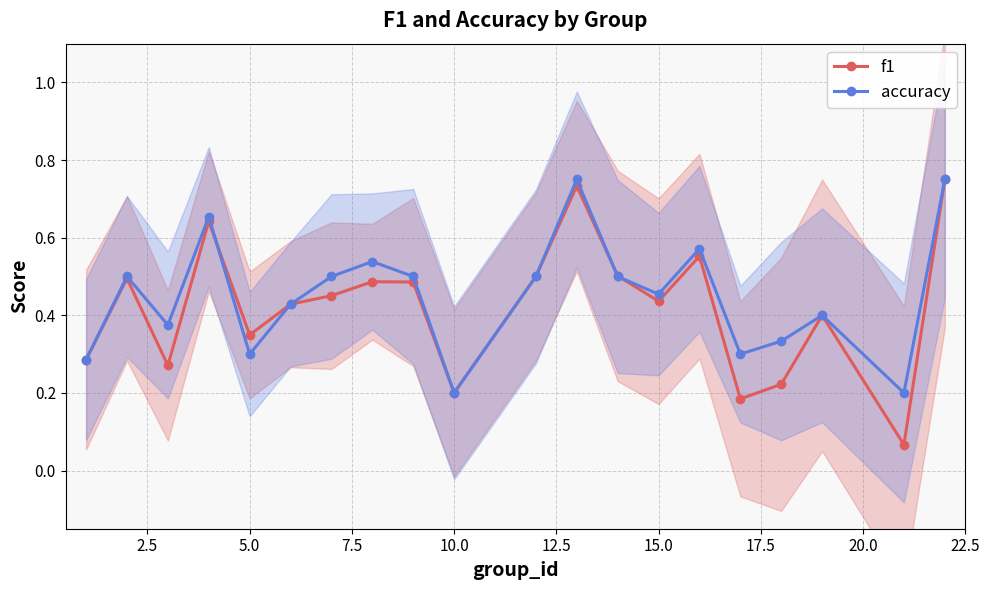

In accuracy, how many points are higher than both neighbors (excluding endpoints)?

6